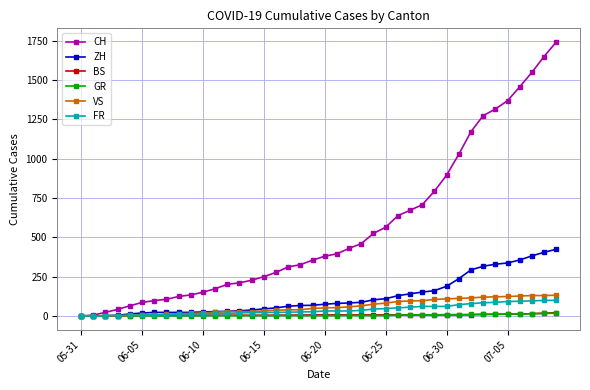

How many distinct data groups are displayed?

6